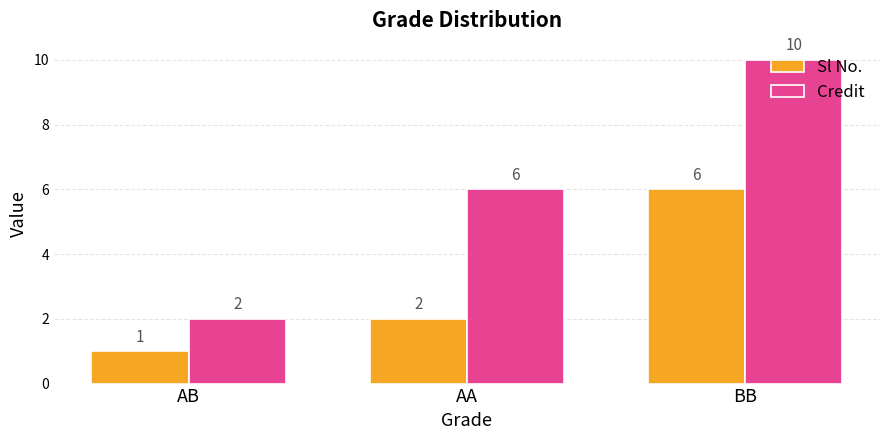

What is the lowest value of the Credit series?

2